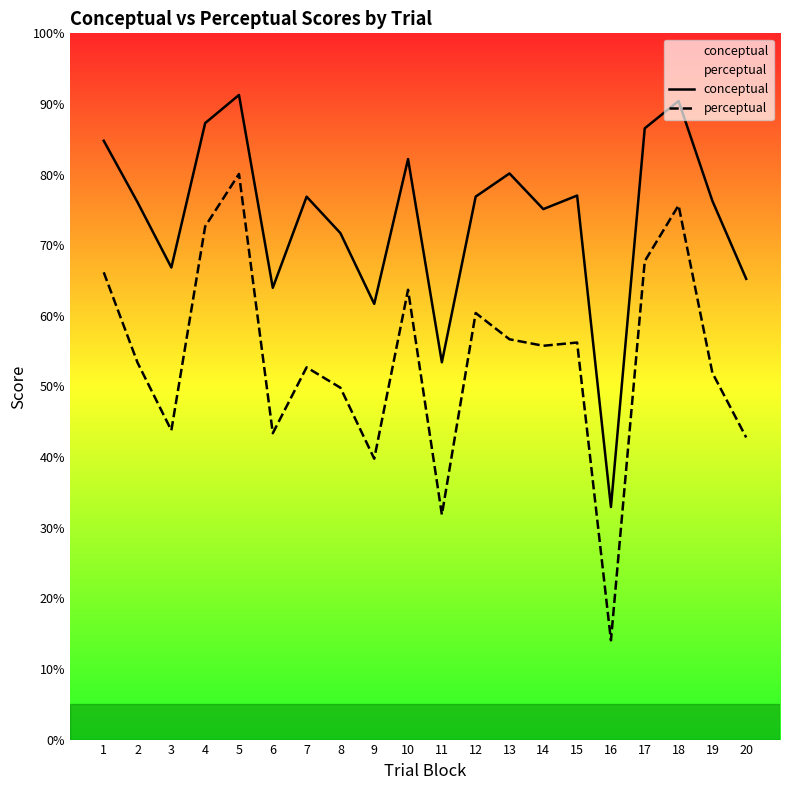

Which label corresponds to the smallest value in the chart?

16